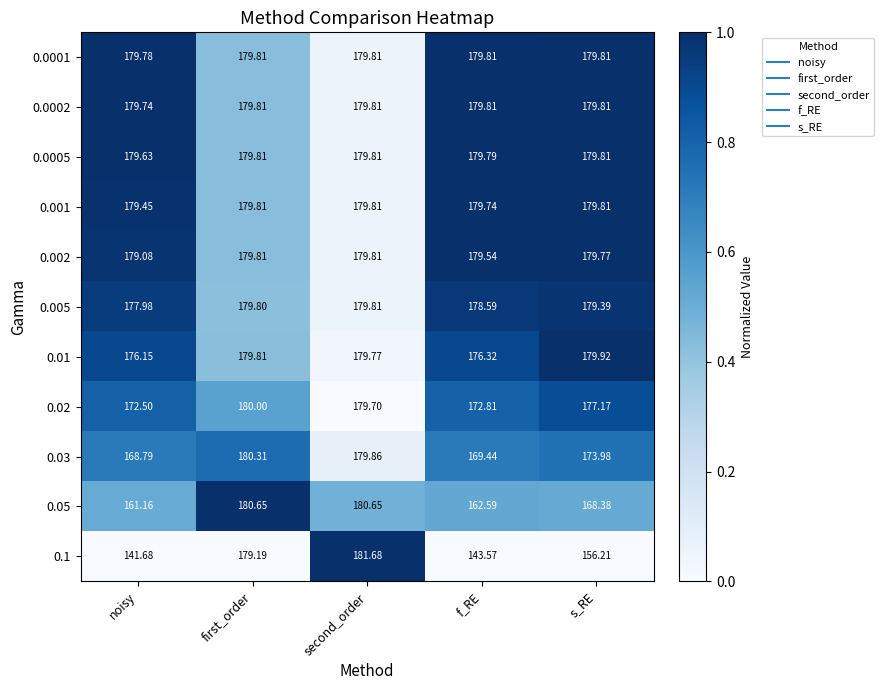

Which series has the largest total across all categories?

0.0001